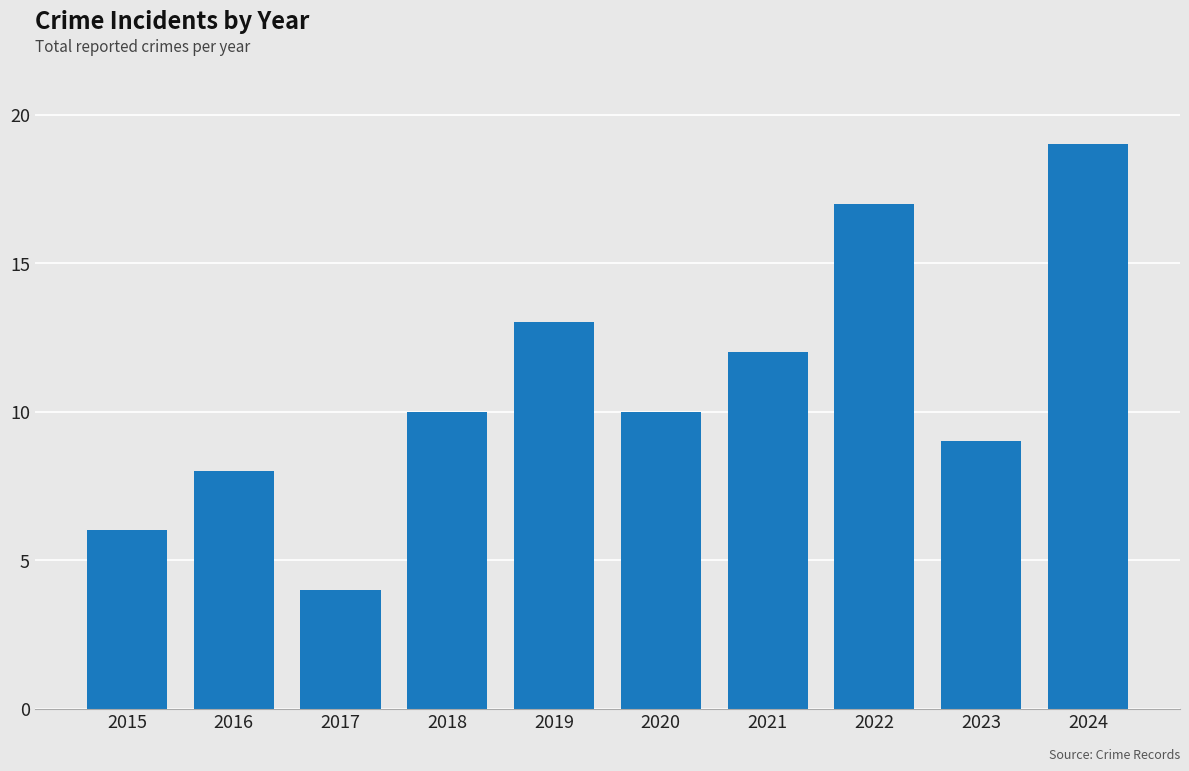

What is the change in value from 2018 to 2021?

+2